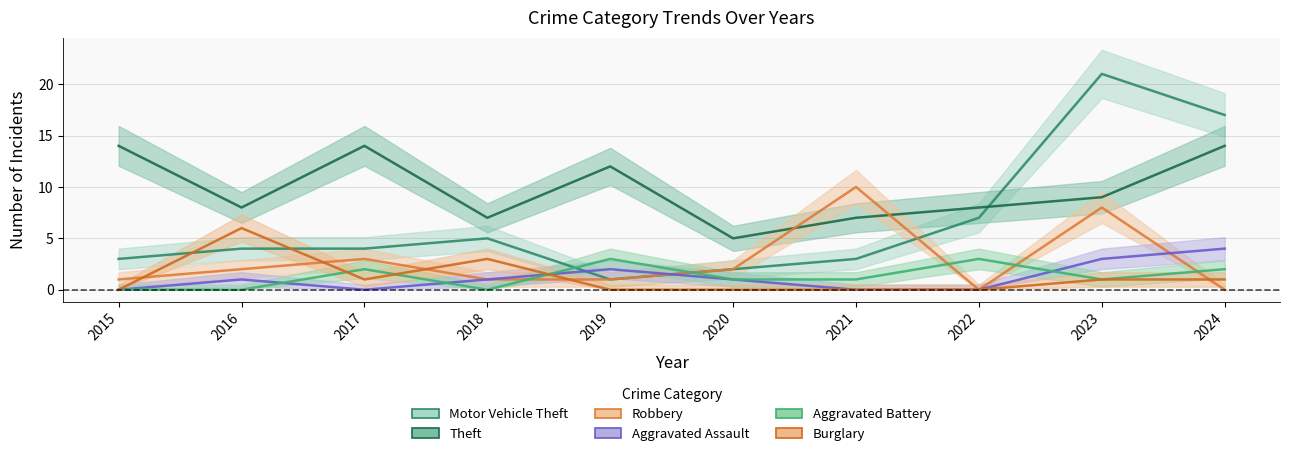

At 2017, list the series in order from smallest to largest.

Aggravated Assault, Burglary, Aggravated Battery, Robbery, Motor Vehicle Theft, Theft